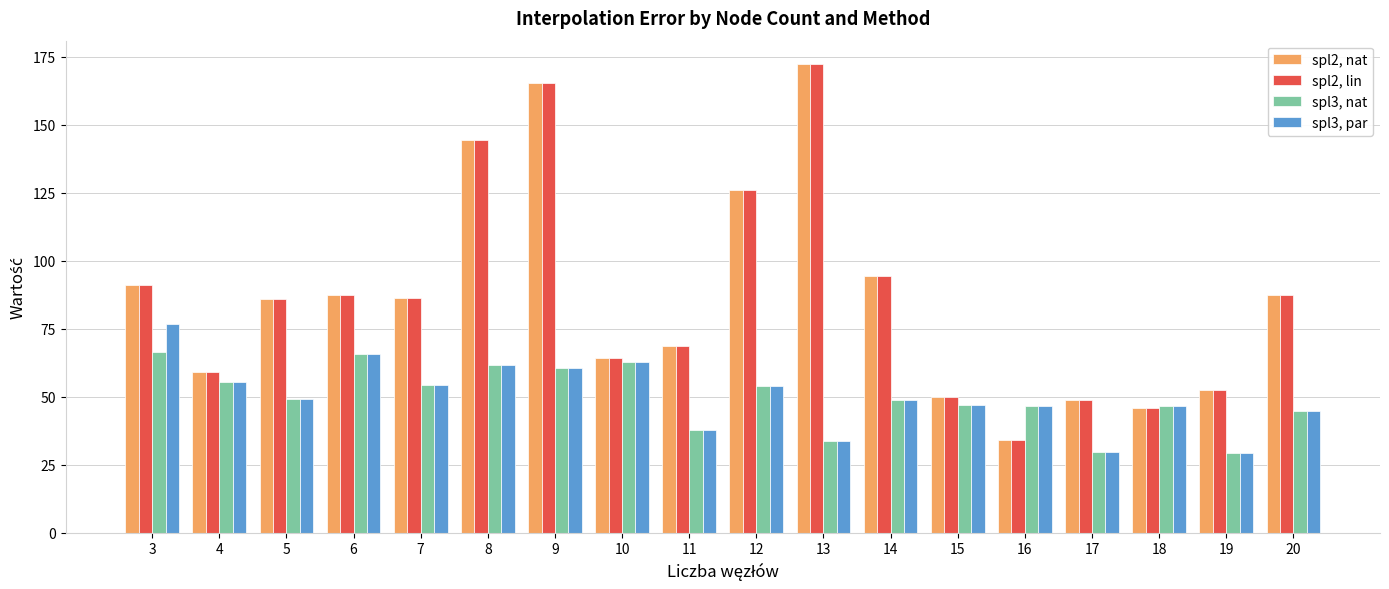

What is the difference between the maximum and second lowest values in the spl2, nat series?

126.5